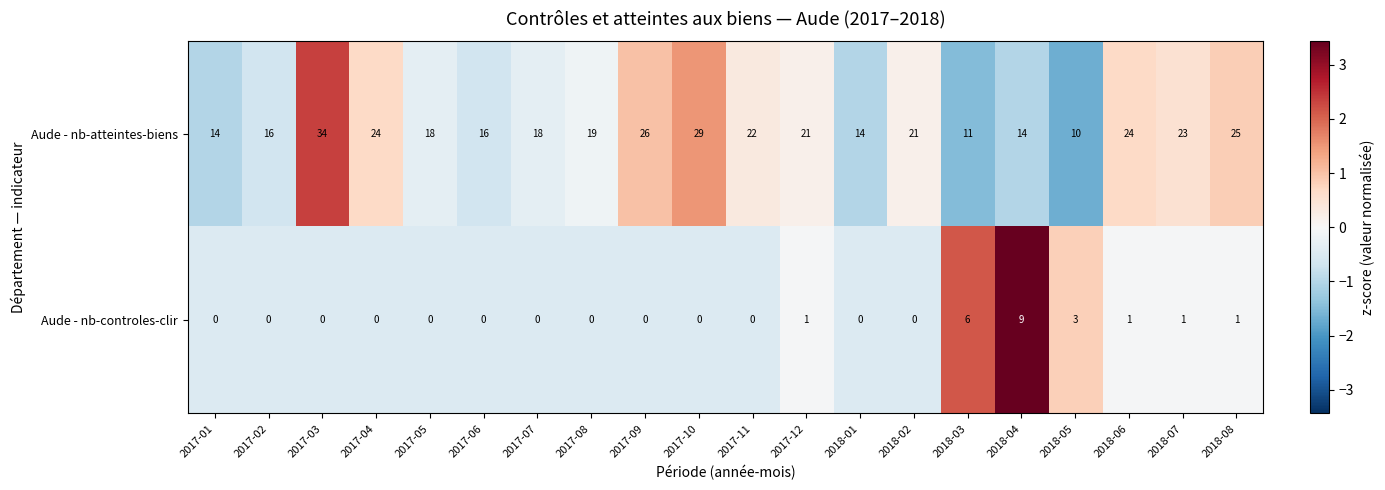

Rank the series by their average value, from highest to lowest.

Aude - nb-atteintes-biens, Aude - nb-controles-clir